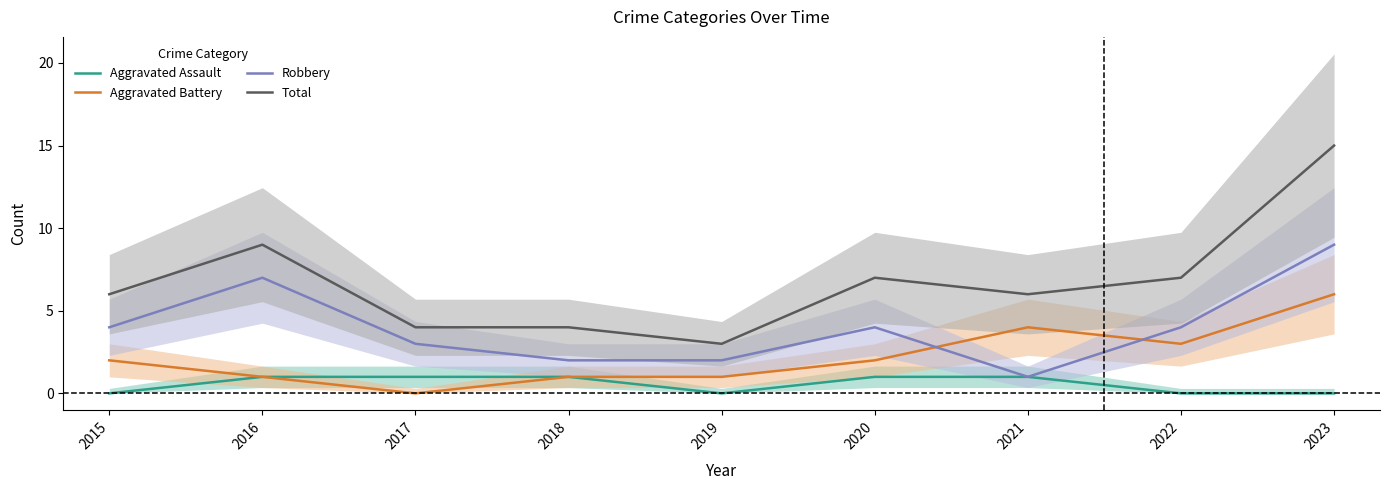

What is the sum of all Aggravated Battery values?

20